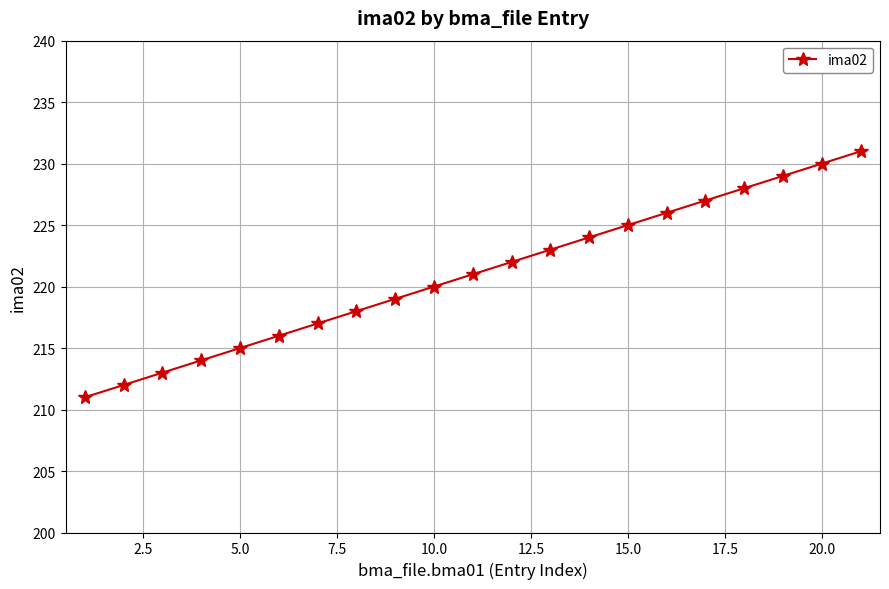

How many lines are shown in the chart?

1